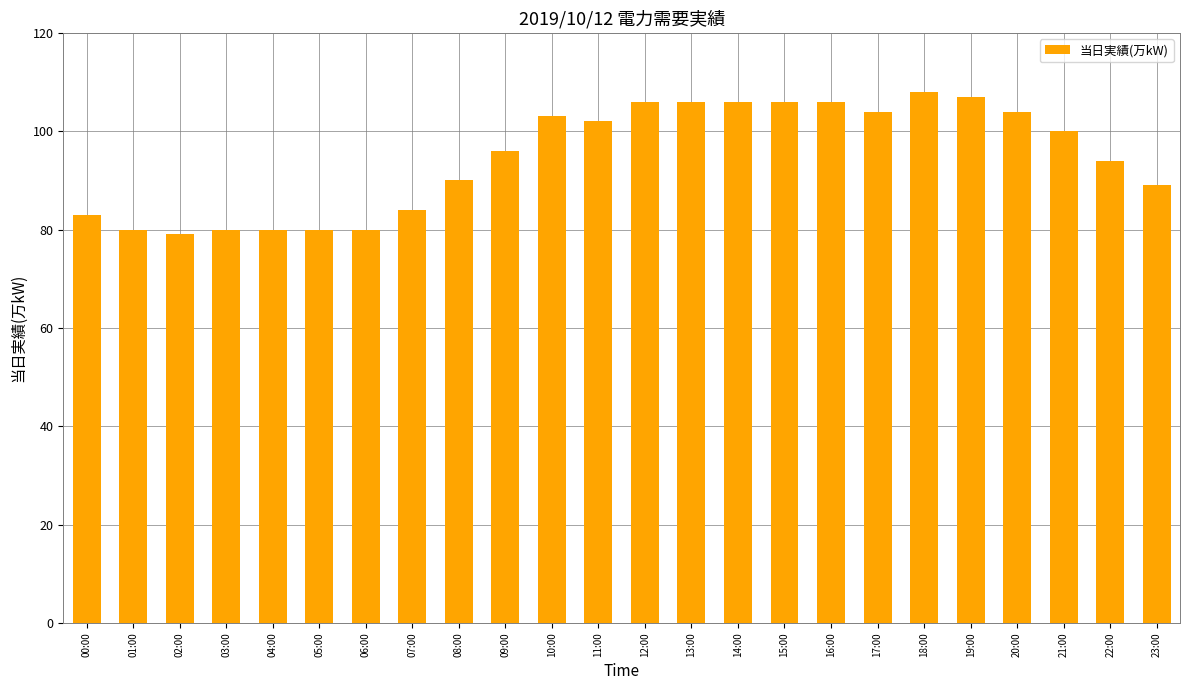

What is the difference between the second highest and second lowest values?

27